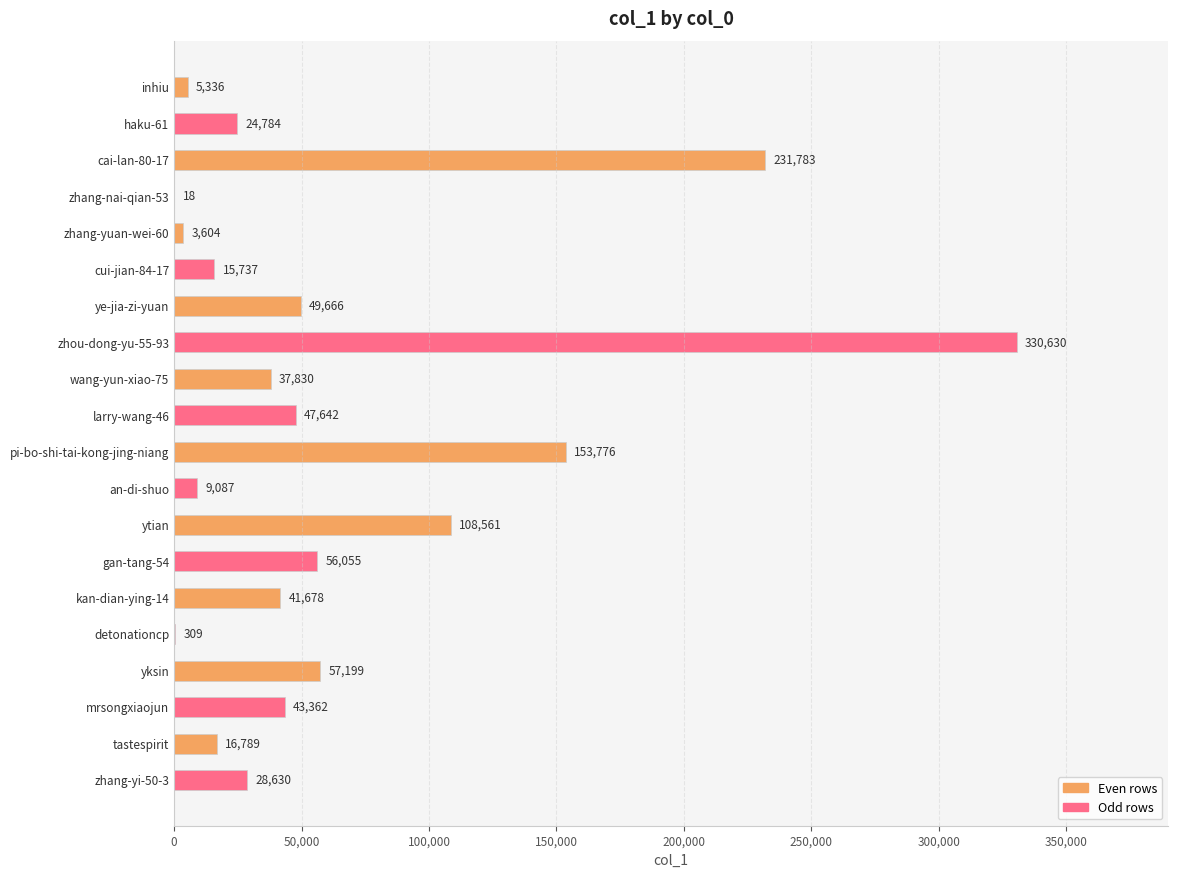

Which has a higher value, gan-tang-54 or ytian?

ytian